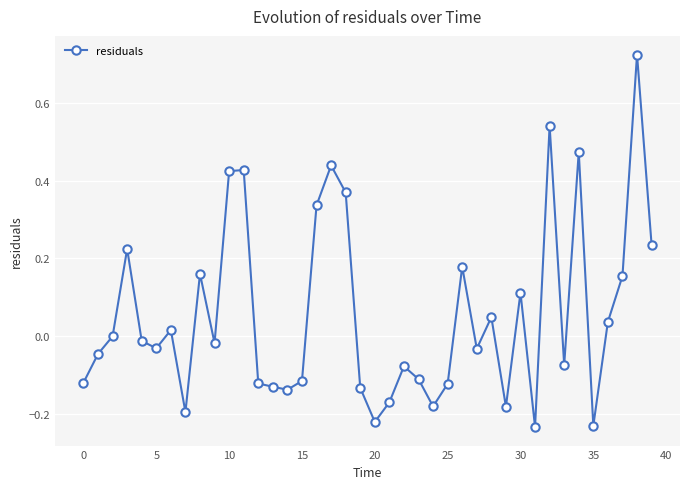

What is the difference between the maximum and minimum values?

1.0